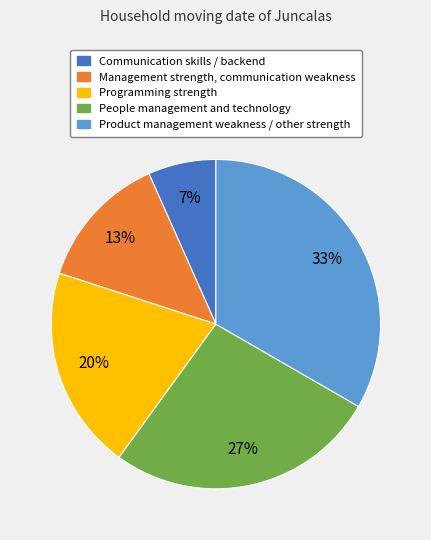

True or false: Programming strength accounts for 30% of the total.

False